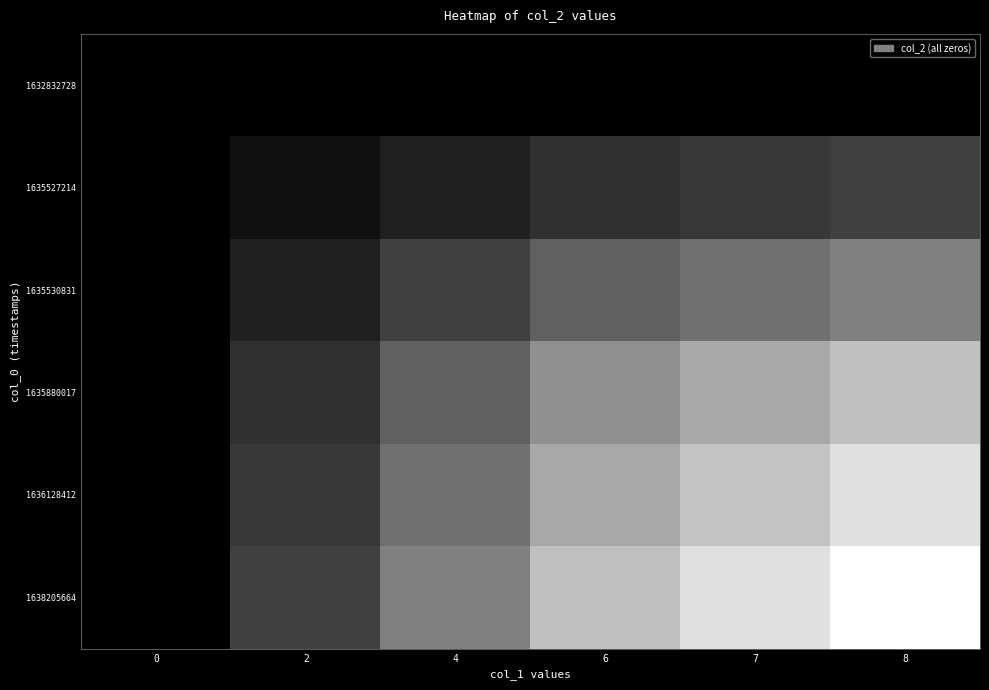

Rank the series by their maximum value, from lowest to highest.

1632832728, 1635527214, 1635530831, 1635880017, 1636128412, 1638205664